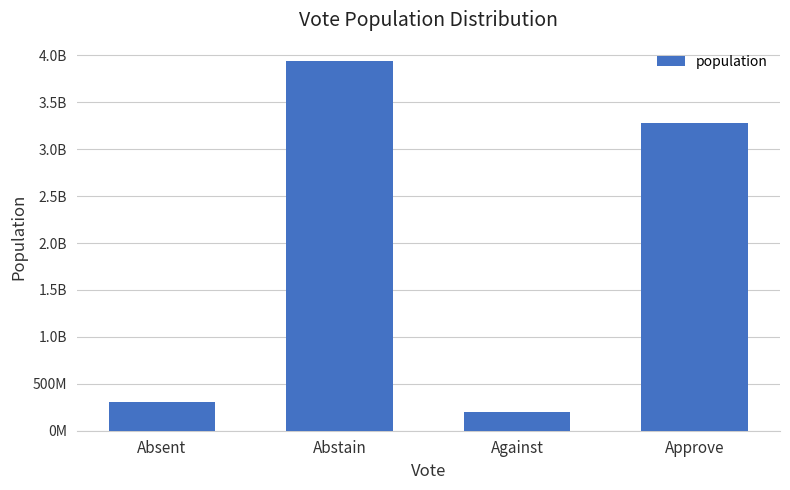

What position from the left is Absent?

1